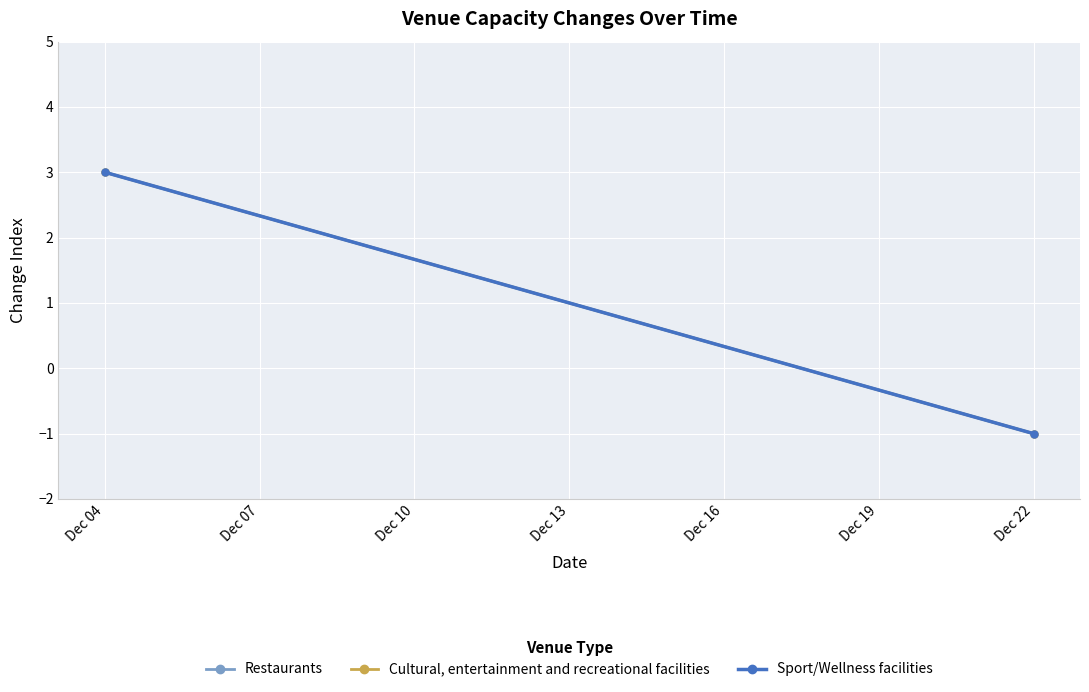

How many values in Cultural, entertainment and recreational facilities are below zero?

1